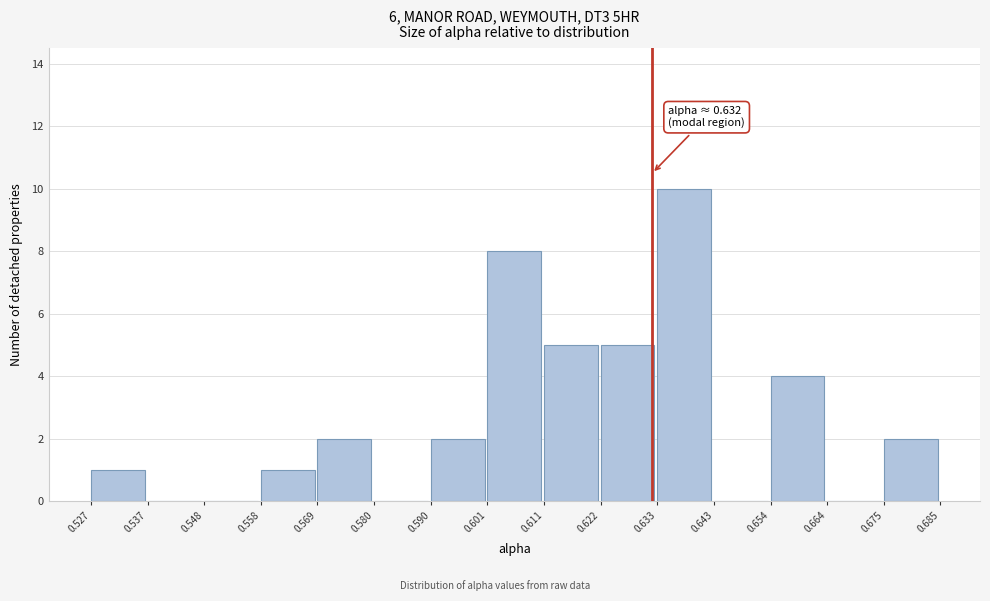

Which range on the x-axis has the tallest bar?

0.633 to 0.643